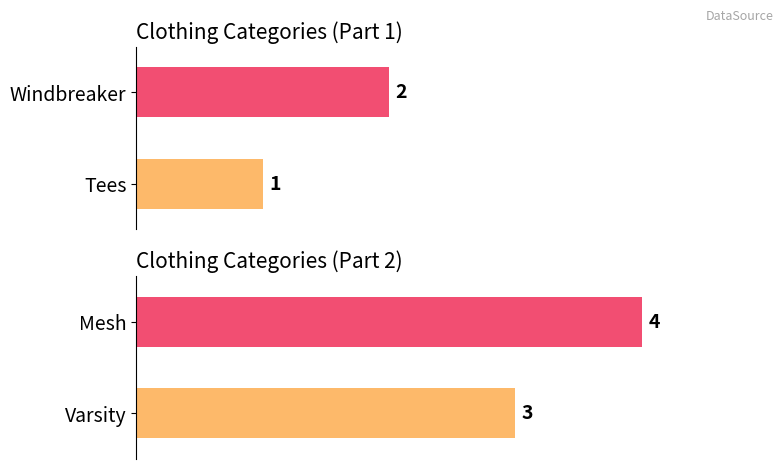

List the labels in order of value, smallest first.

Tees, Windbreaker, Varsity, Mesh